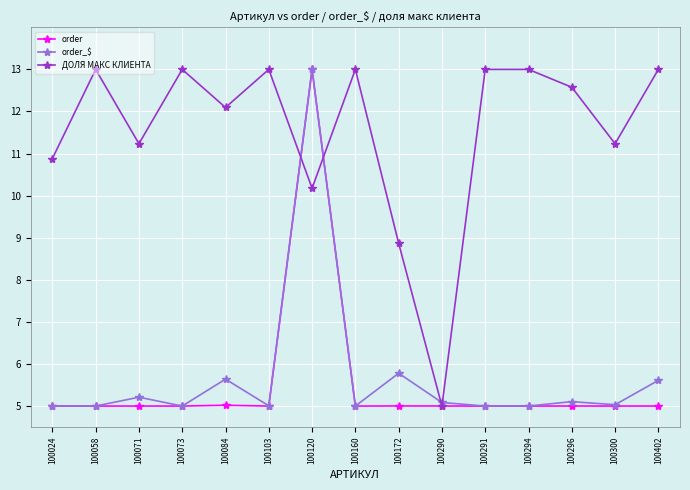

At which category does order_$ reach its first local peak?

100071